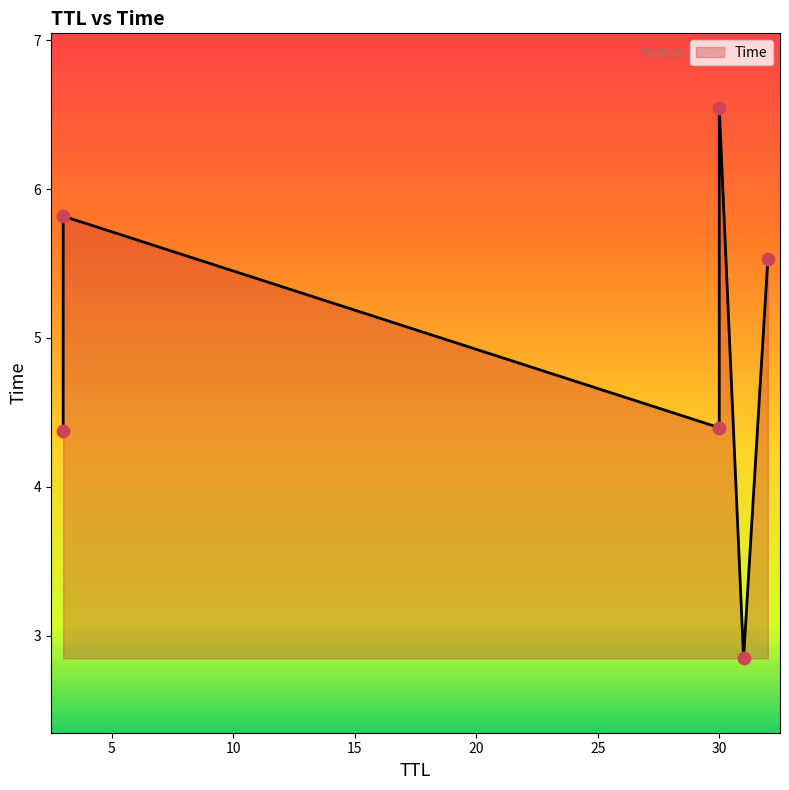

Between 3 and 3, which is larger?

3